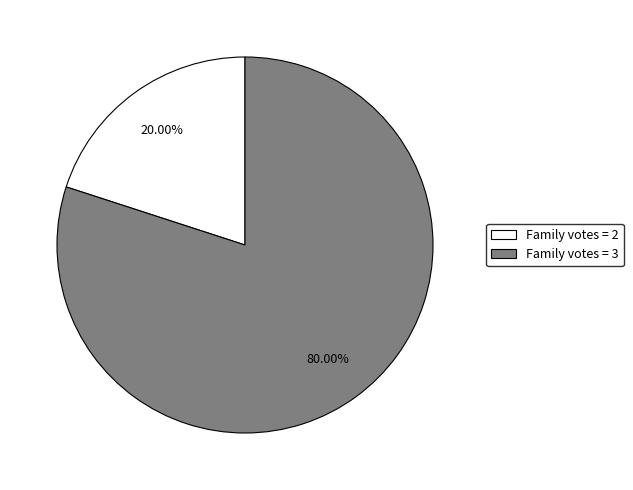

Rank the categories by value from lowest to highest.

Family votes = 2, Family votes = 3